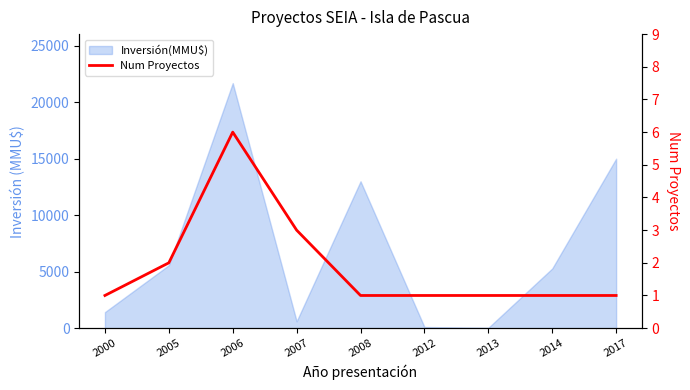

Which category has the highest value across all series?

2006